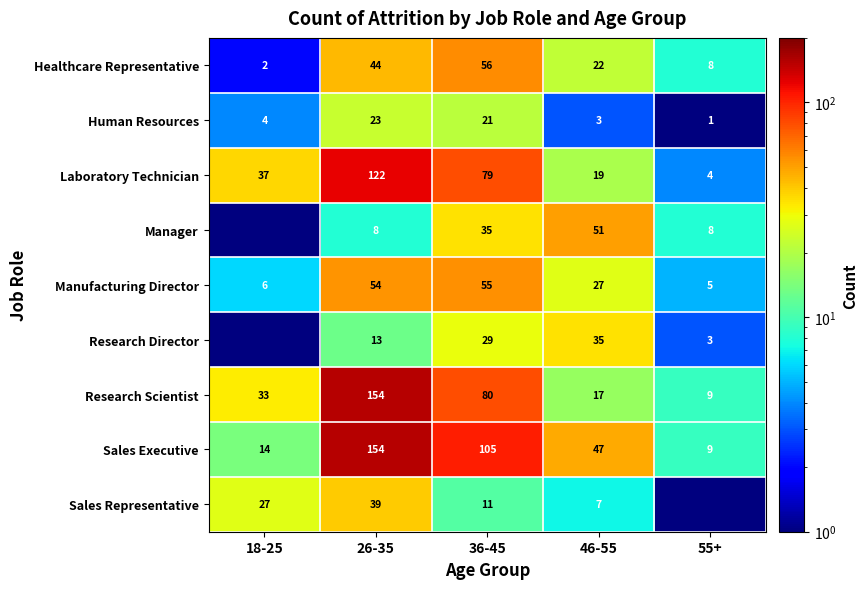

What is the difference between the Research Scientist values at 55+ and 26-35?

145.0